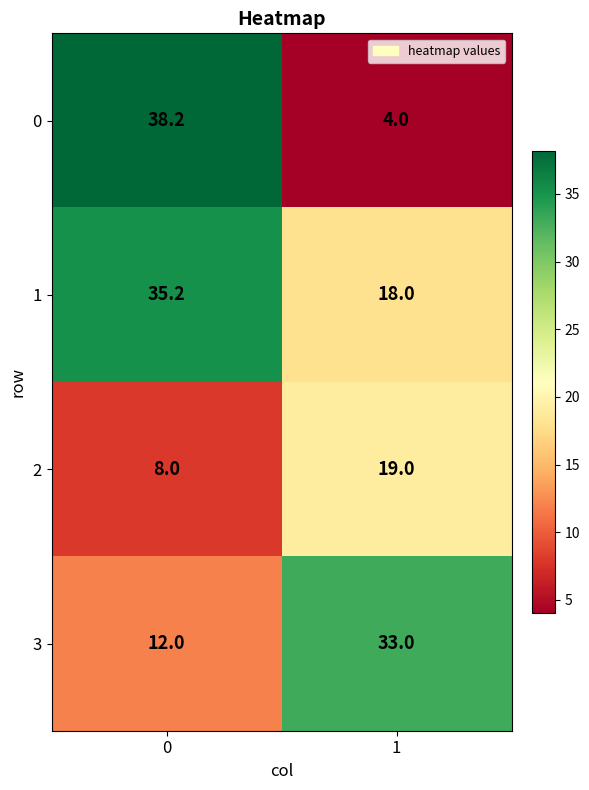

At how many categories does at least one series exceed 28?

2